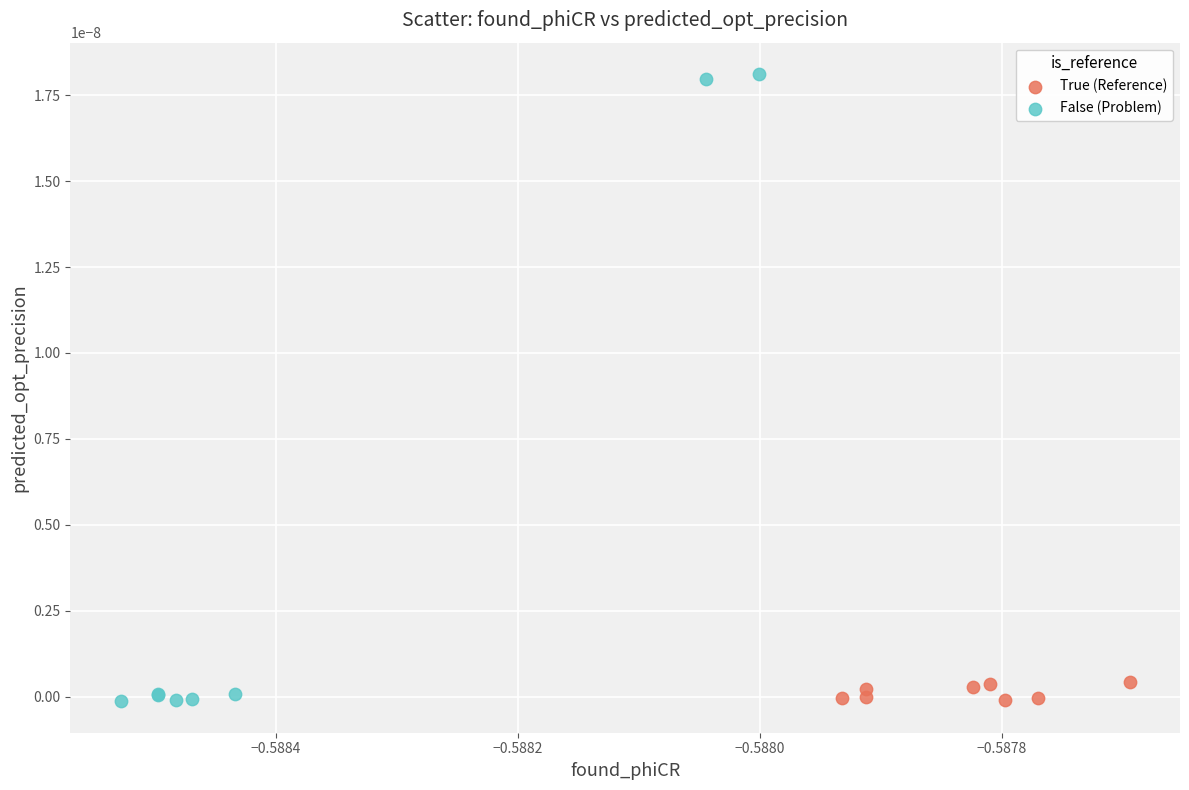

What are all the series names shown in the legend?

True (Reference), False (Problem)